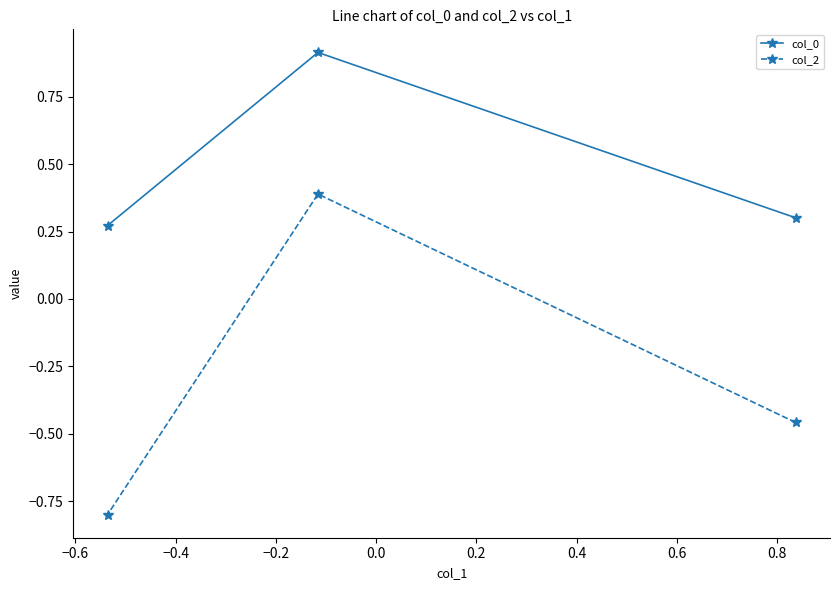

Which series has the largest total across all categories?

col_0